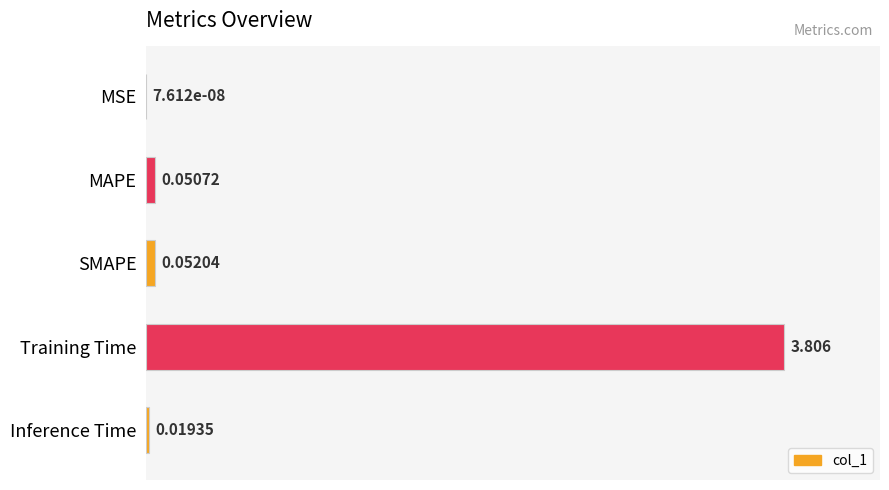

Between Training Time and Inference Time, which is larger?

Training Time